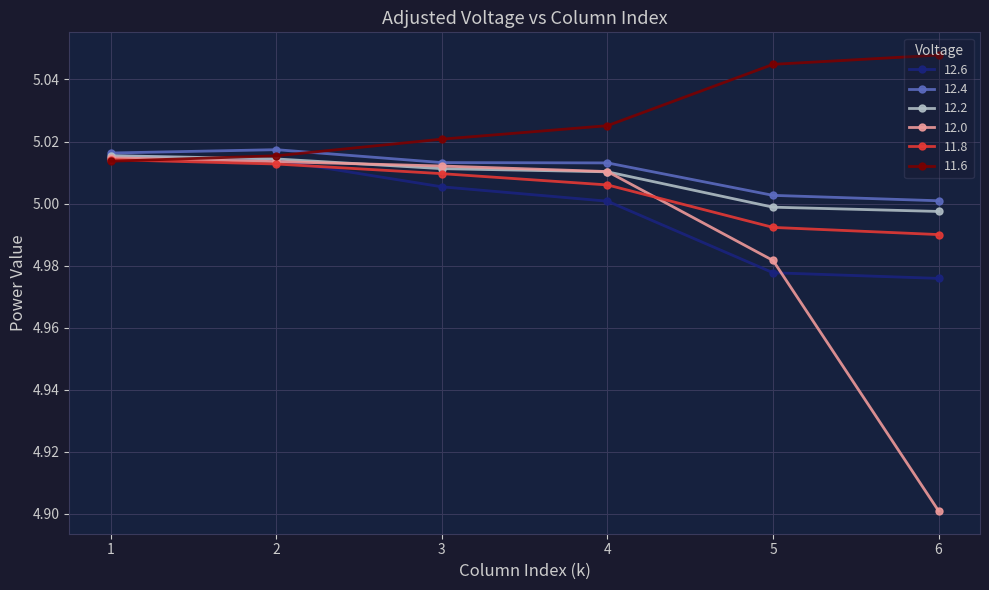

Is it true that 11.8 equals 3.0 at 5?

False